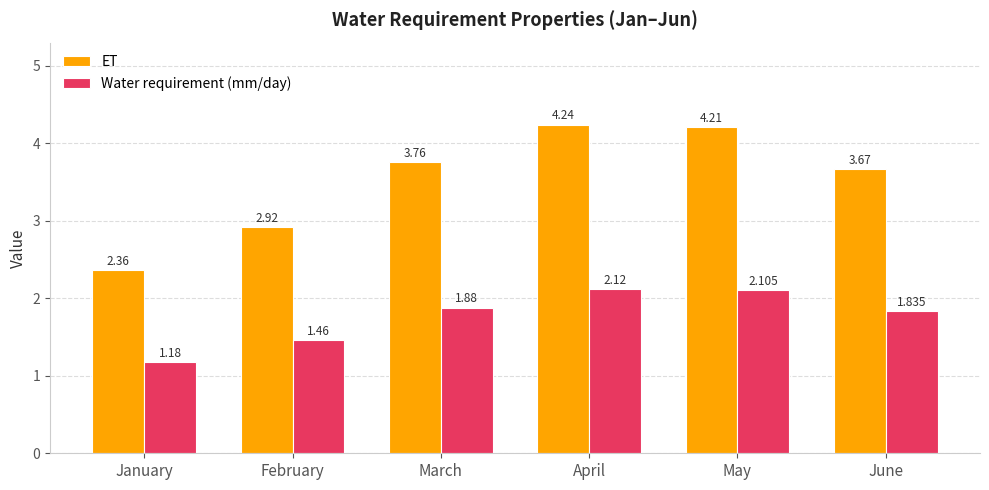

At which category does the chart reach its peak across all series?

April